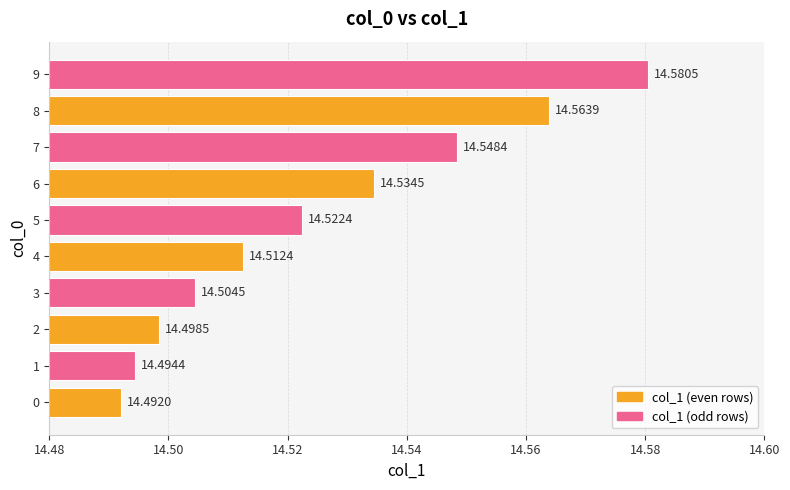

Are the bars horizontal?

Yes